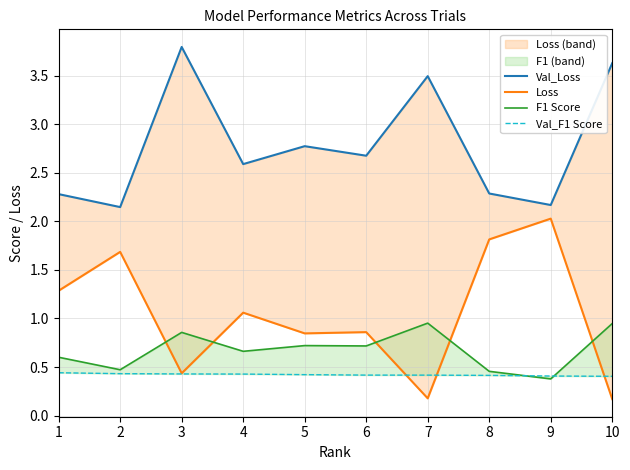

What is the lowest value of the Val_F1 Score series?

0.4